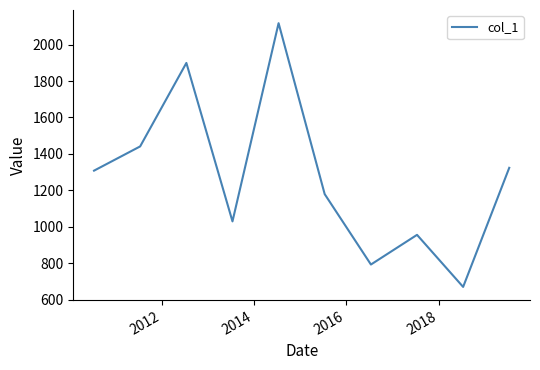

What is the difference between the maximum and minimum values?

1447.1